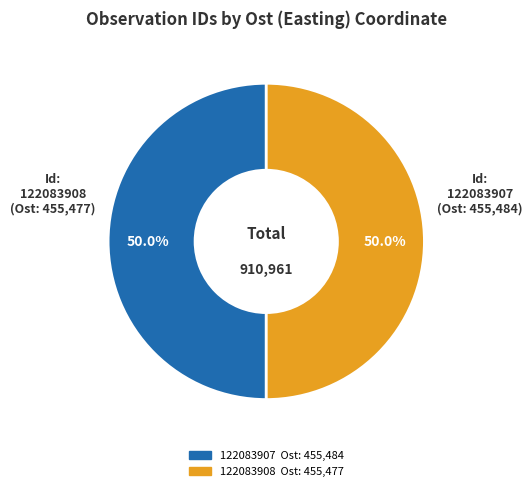

What percentage do 122083907 and 122083908 together represent?

100.0%